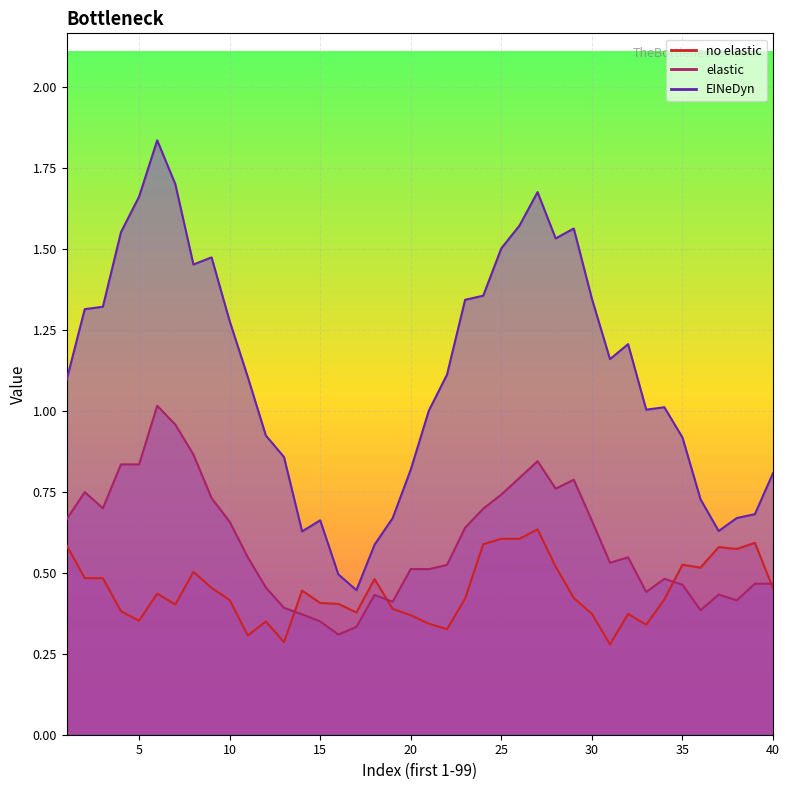

What are all the series names shown in the legend?

no elastic, elastic, EINeDyn